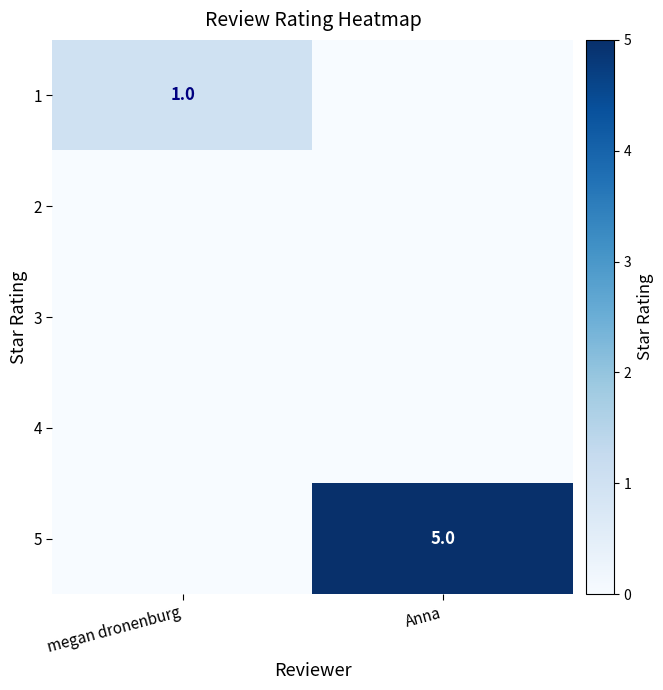

The 1 series shows 1 at megan dronenburg. True or false?

True